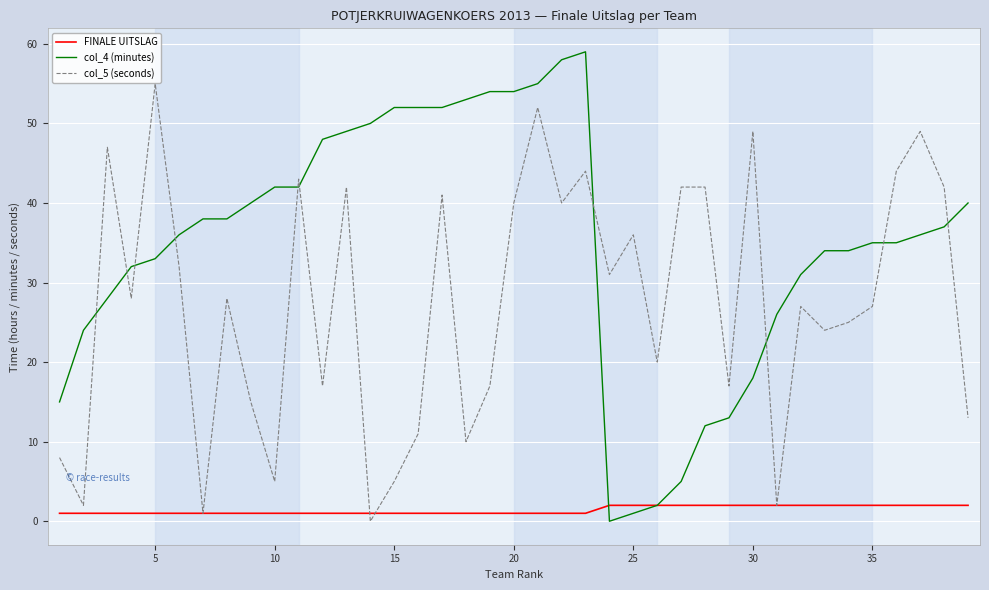

What are all the series names shown in the legend?

FINALE UITSLAG, col_4 (minutes), col_5 (seconds)